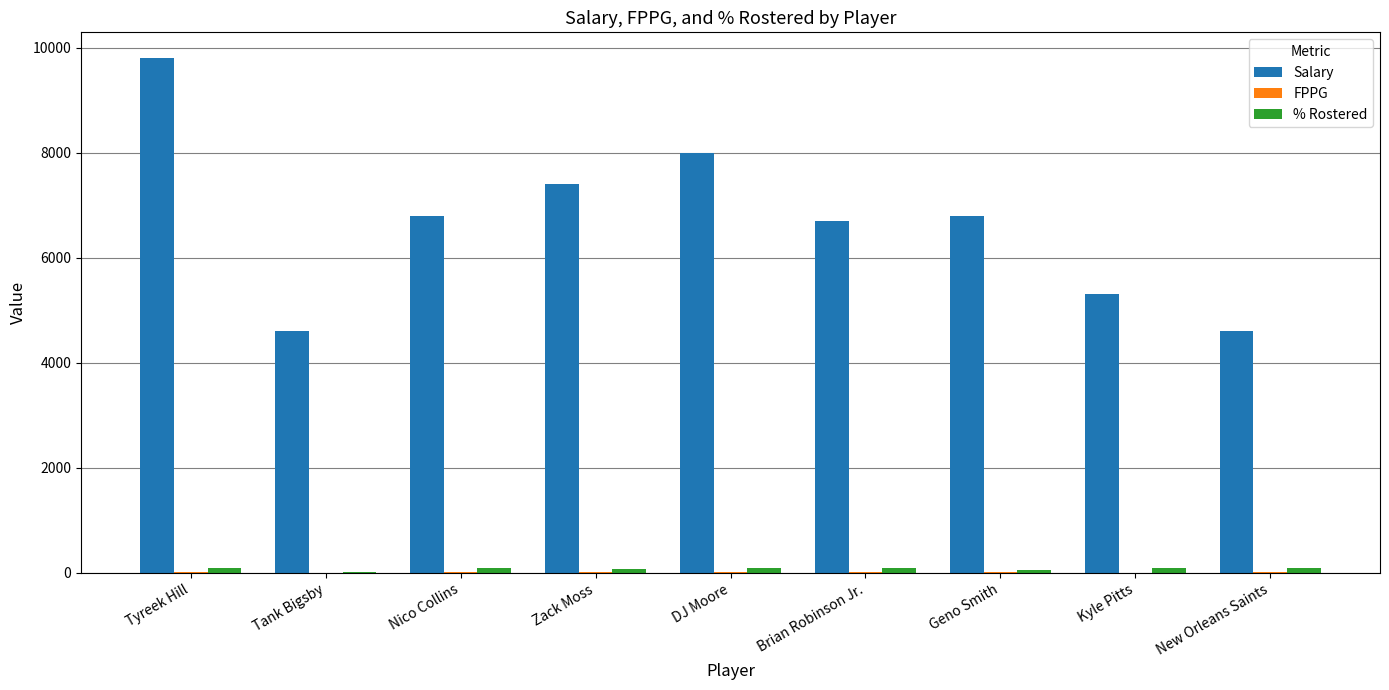

Which label corresponds to the largest value in the chart?

Tyreek Hill